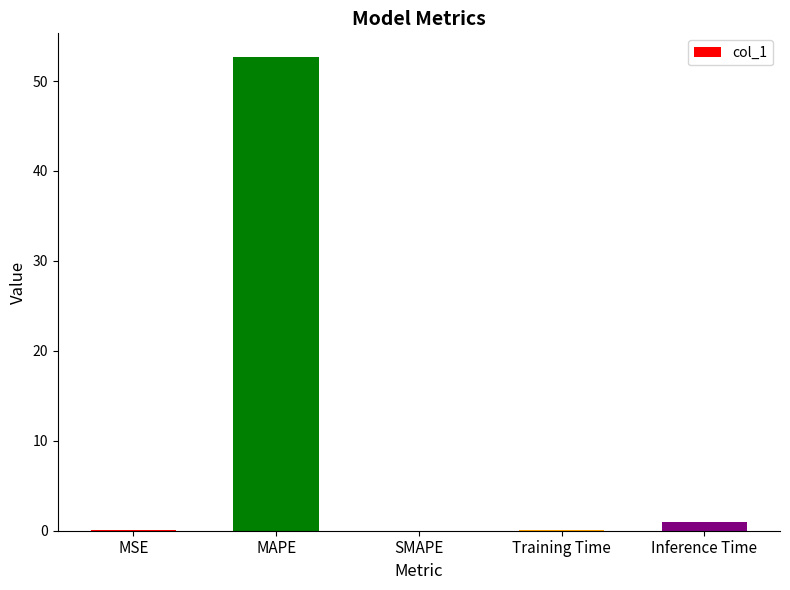

At which category does the chart reach its peak across all series?

MAPE